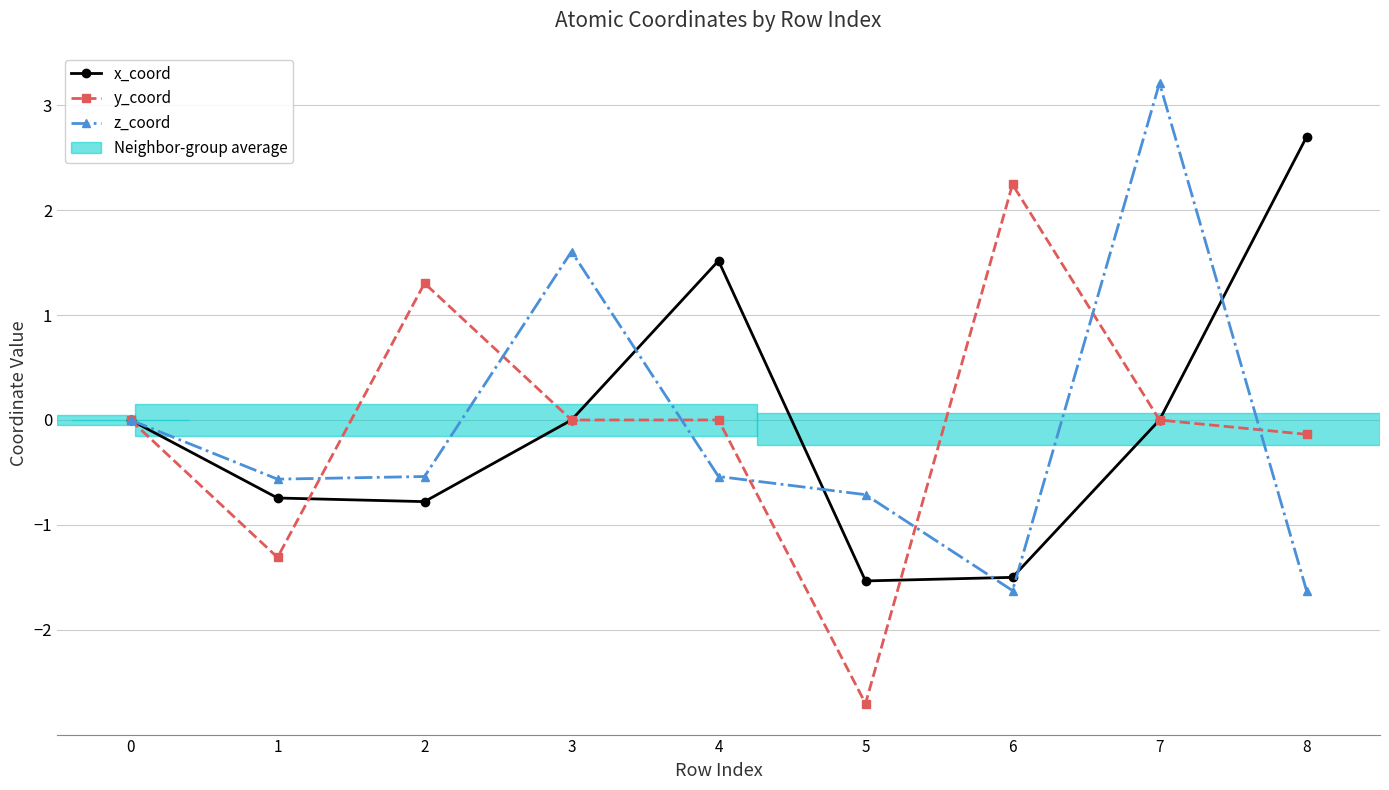

The value of z_coord at 8 is -1.6. True or false?

True